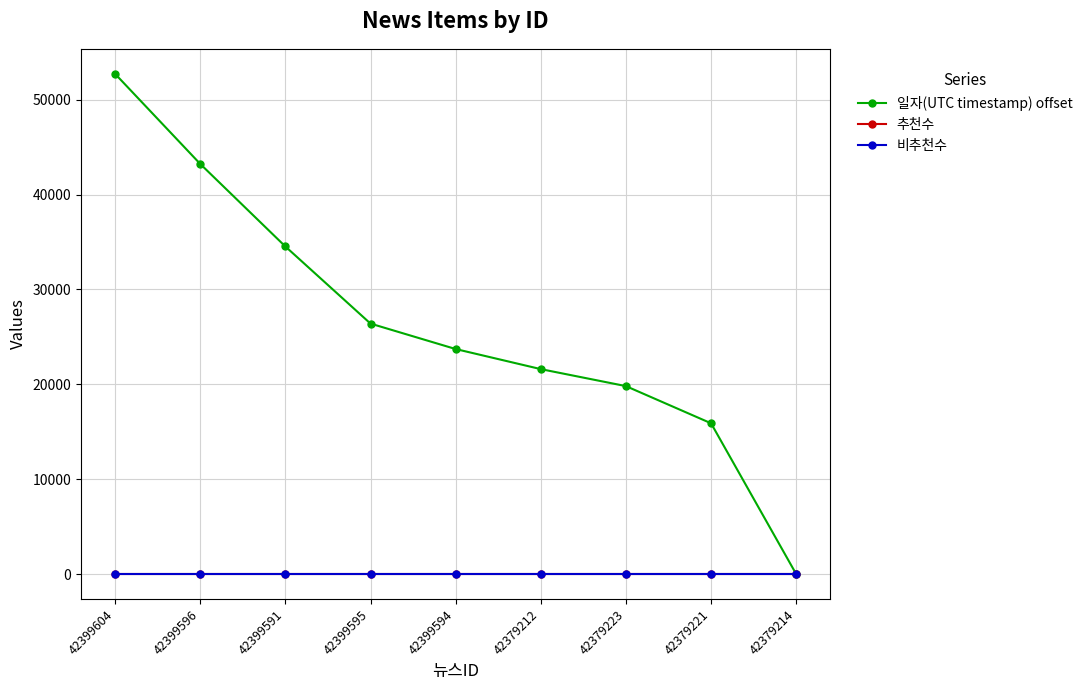

At 42379212, list the series in order from largest to smallest.

일자(UTC timestamp) offset, 추천수, 비추천수